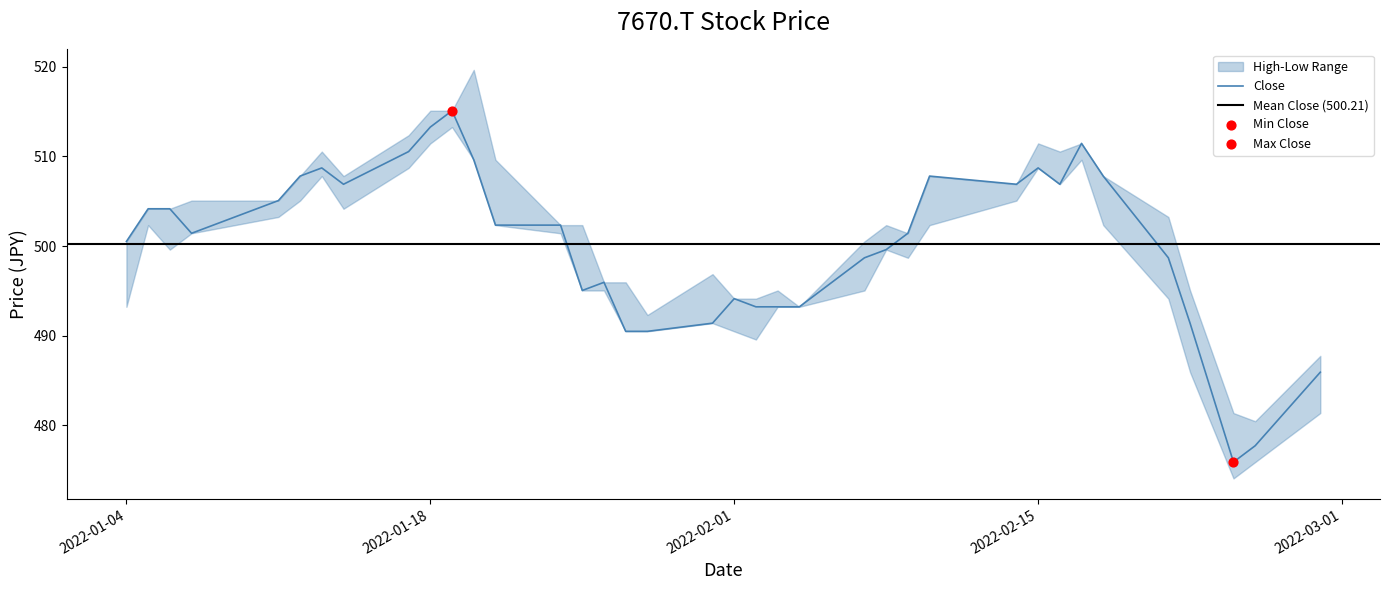

Which series has the largest total across all categories?

High